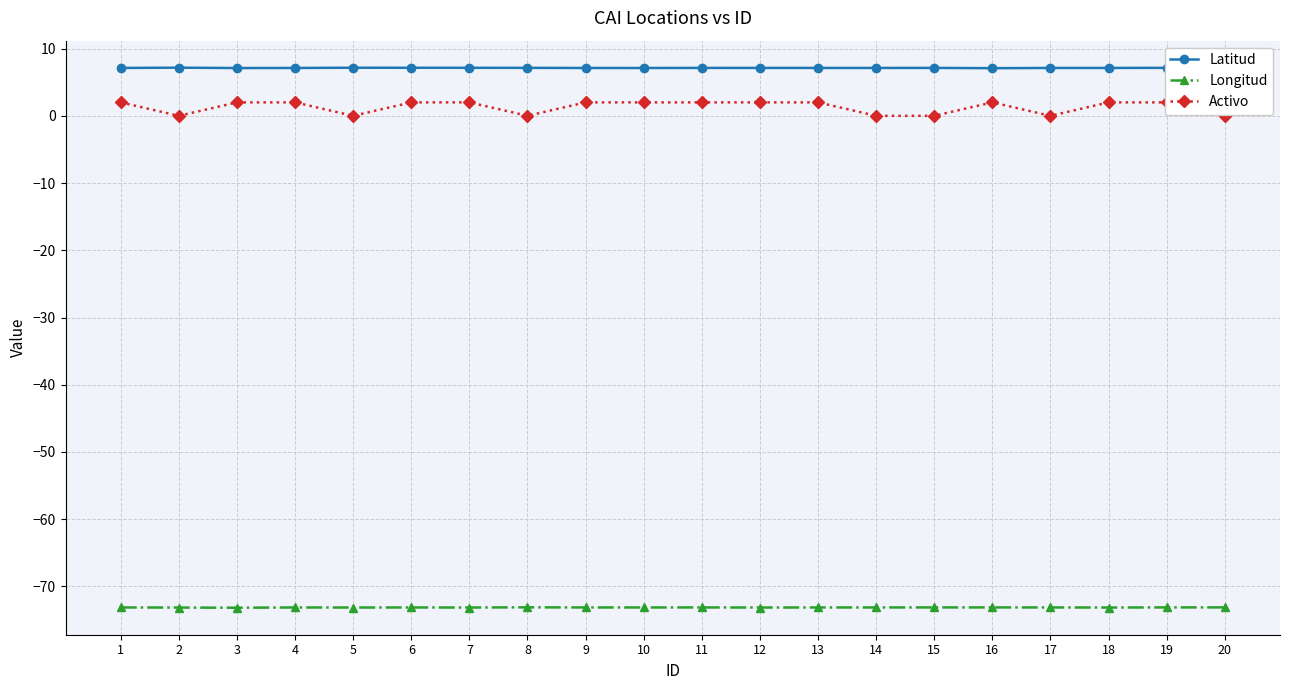

What is the value of the Activo point at the 11th from the left?

2.0